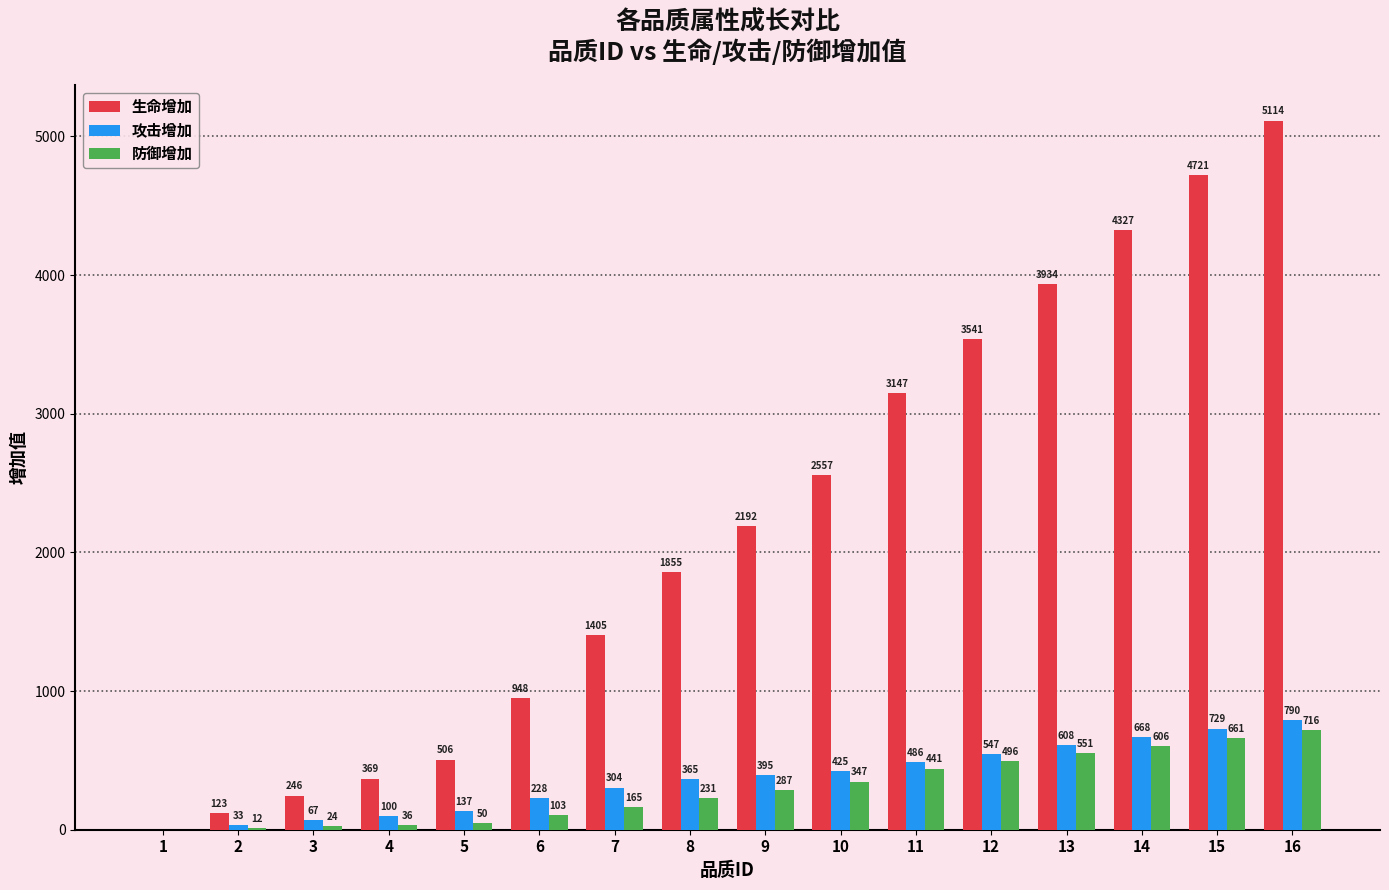

Read the 生命增加 value at 9.

2192